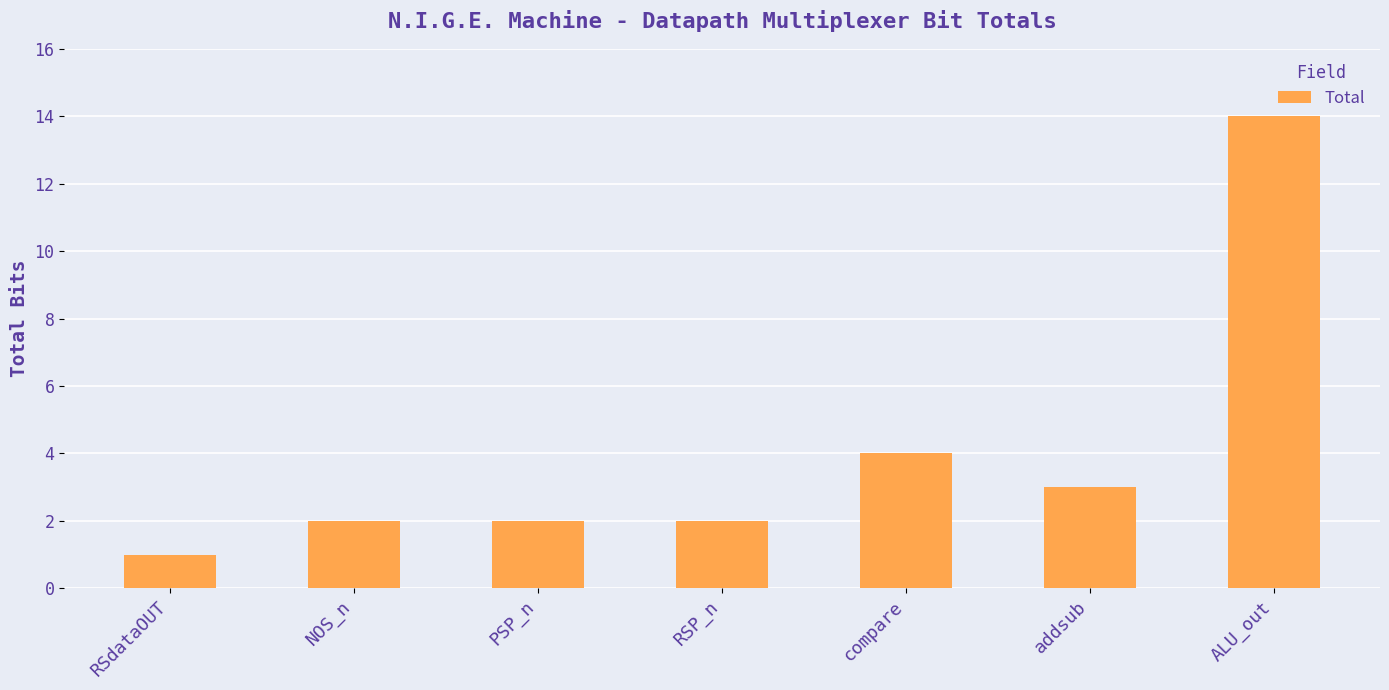

What is the difference between the values at compare and NOS_n?

2